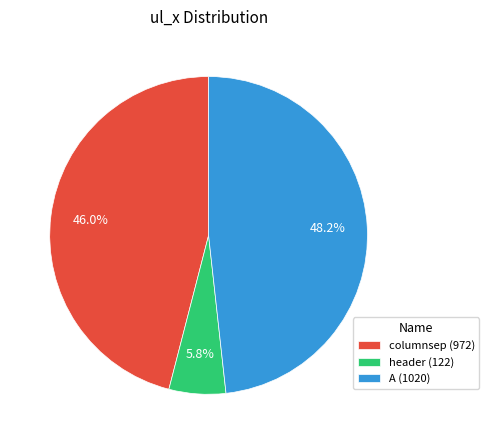

Does columnsep represent more than half of the total?

No